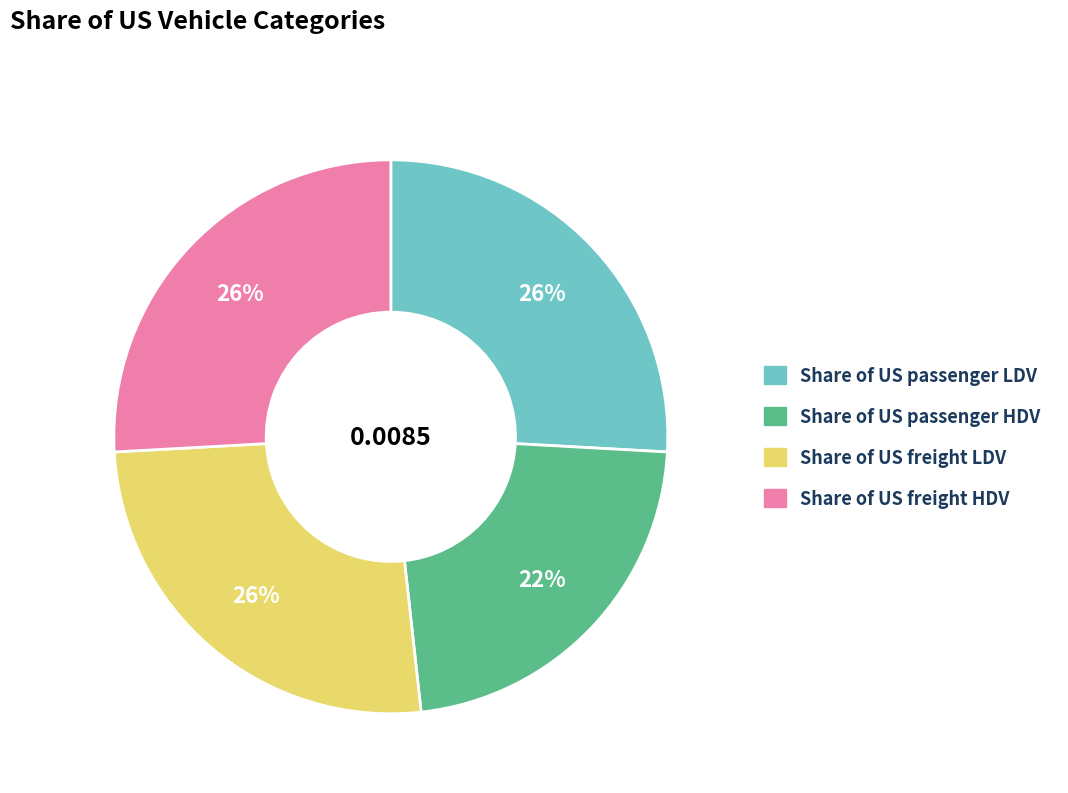

To the nearest percent, what is the average slice percentage?

25%